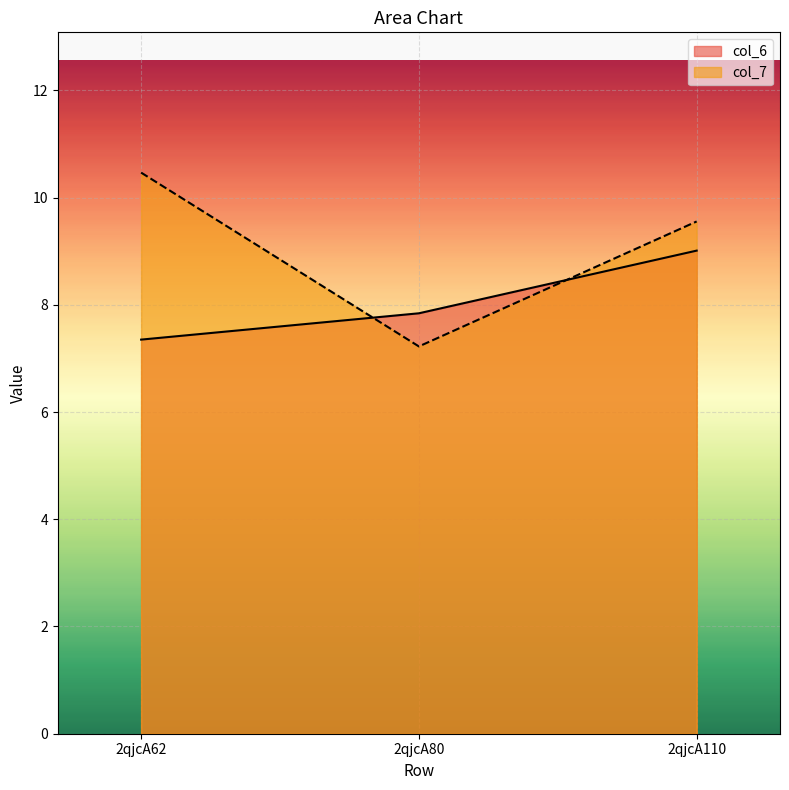

Where is col_6 nearest to the value 8?

2qjcA80